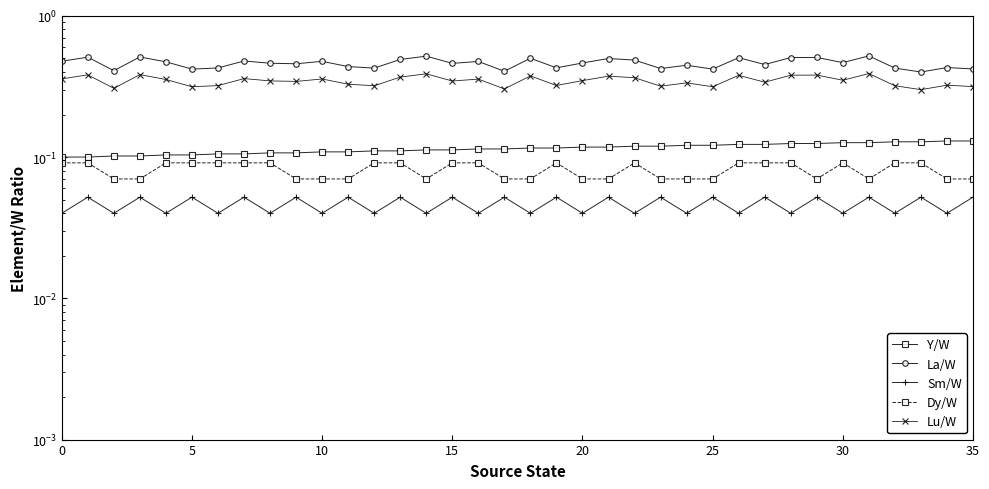

The value of Y/W at 15 is 0.2. True or false?

False